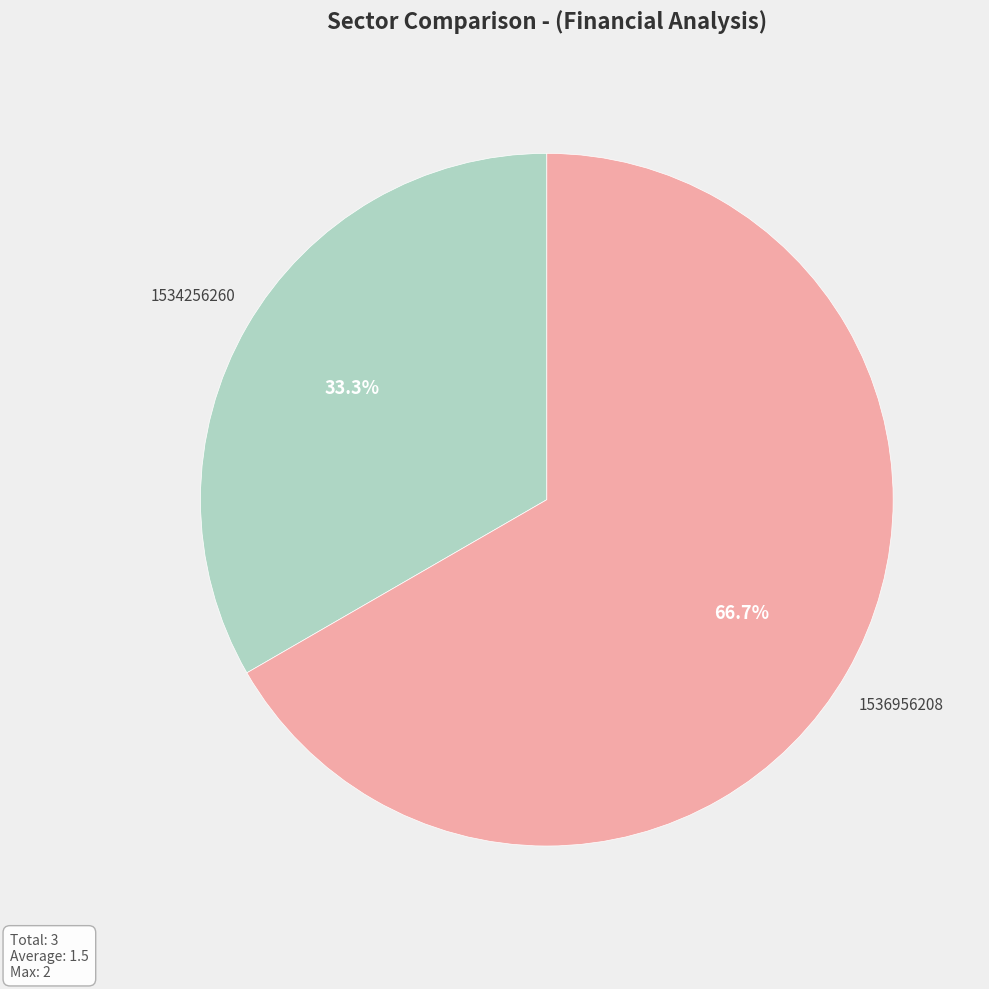

How many segments does this pie chart have?

2